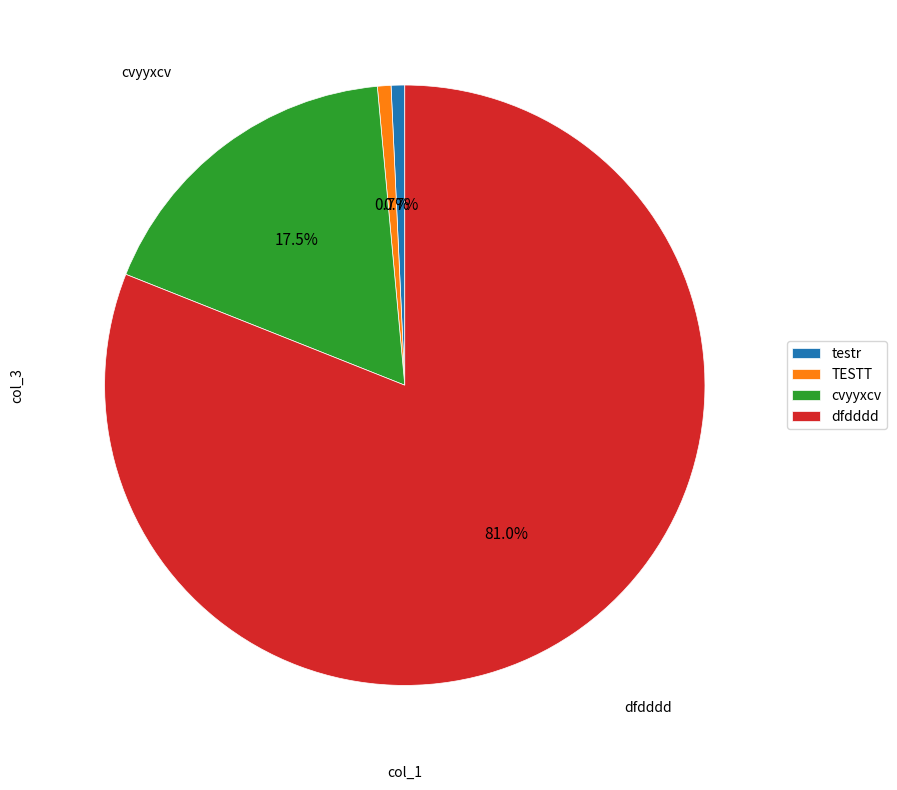

Is there any slice that represents more than half of the pie?

Yes